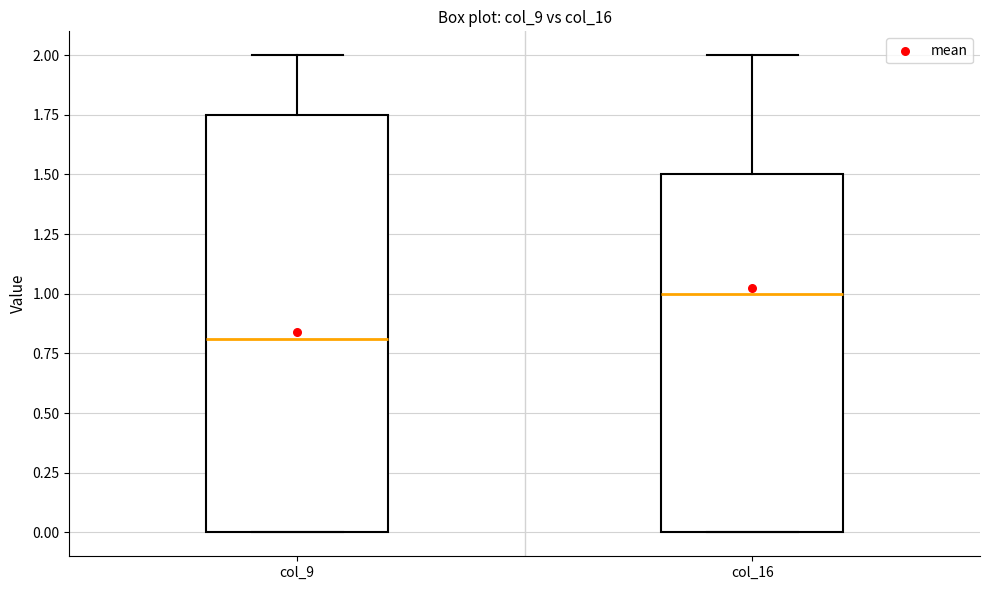

Reading left to right, transcribe this box plot: for each box, give where its median line is, the range the box spans, and where its two whiskers end, as read against the y-axis. The values are not printed on the chart, so give them approximately, as read against the axis.

col_9: median 0.80, box 0.00 to 1.75, whiskers 0.00 to 2.00
col_16: median 1.00, box 0.00 to 1.50, whiskers 0.00 to 2.00